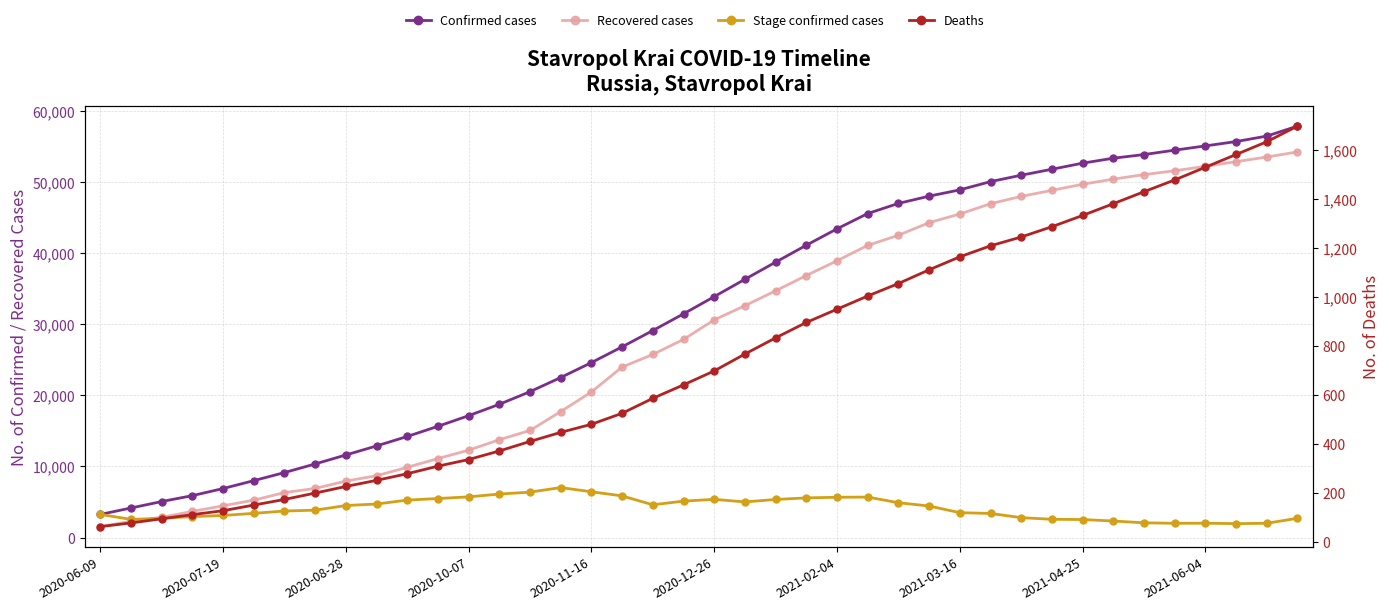

What position from the left is 15?

16